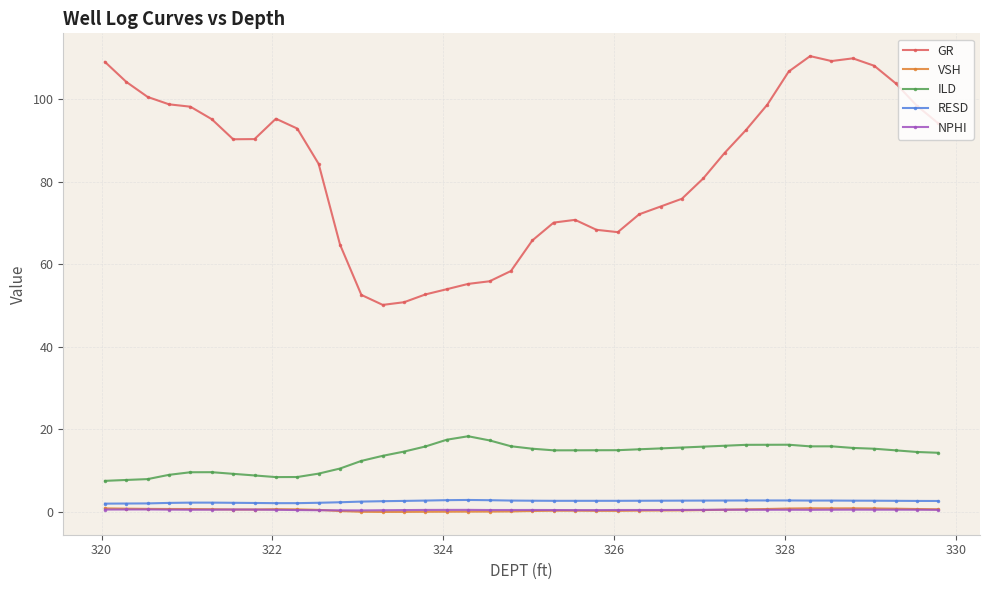

What is the difference between the maximum and minimum values in the RESD series?

0.9